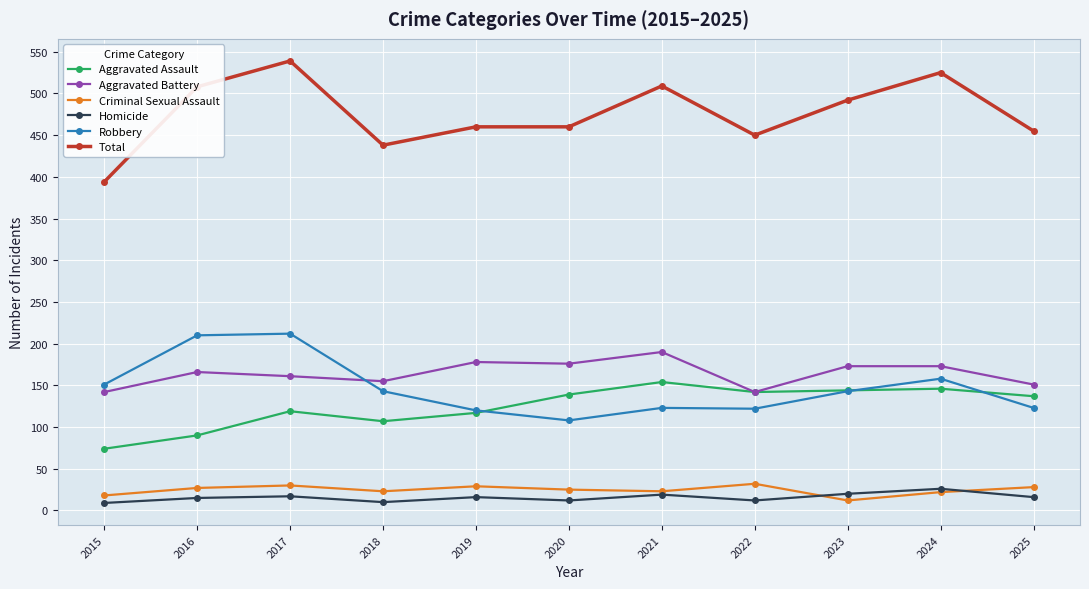

Count the number of data series in this chart.

6